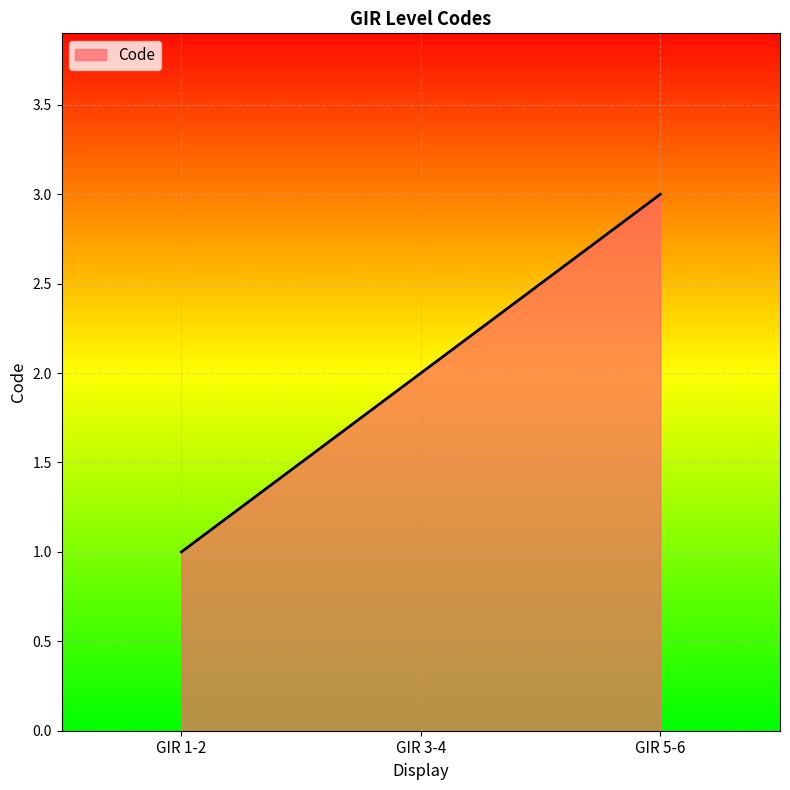

The chart shows a value of 1 at GIR 3-4. True or false?

False